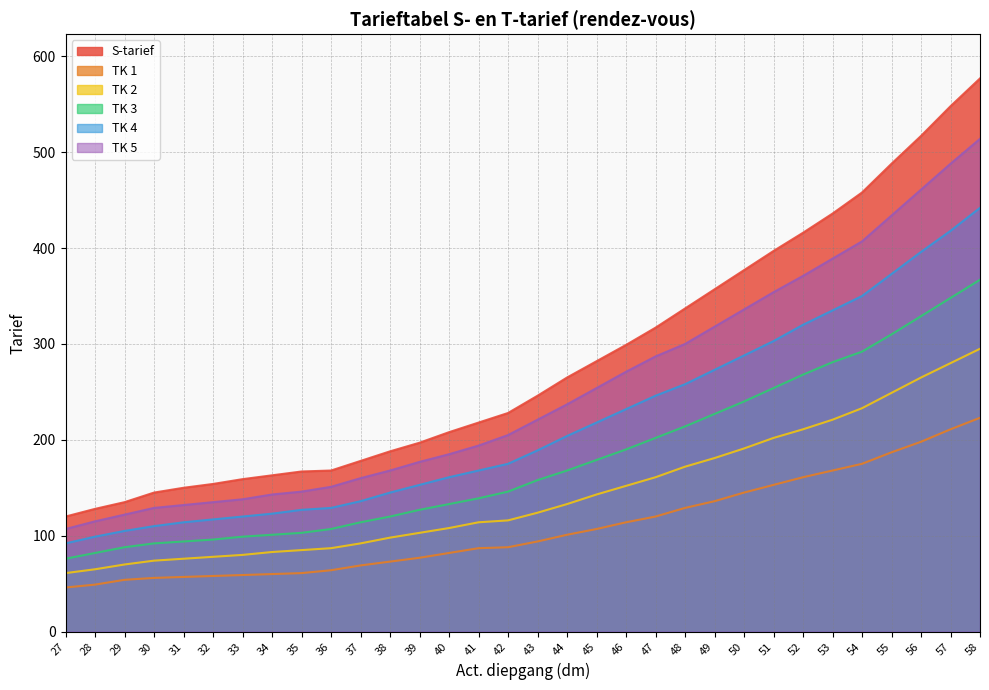

At which label is TK 3 closest to 221?

49